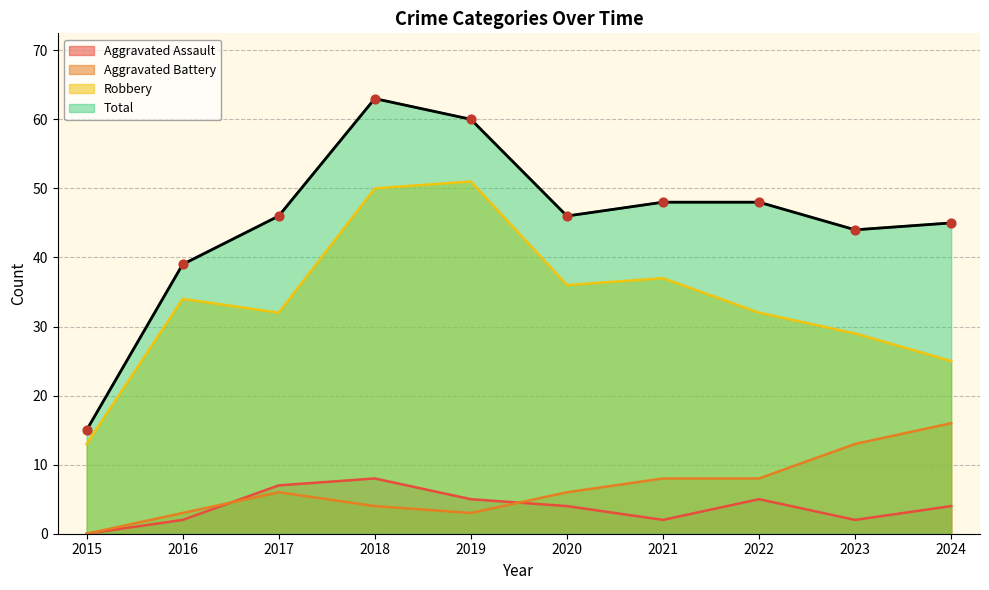

Which series has the largest Y range (max minus min)?

Total